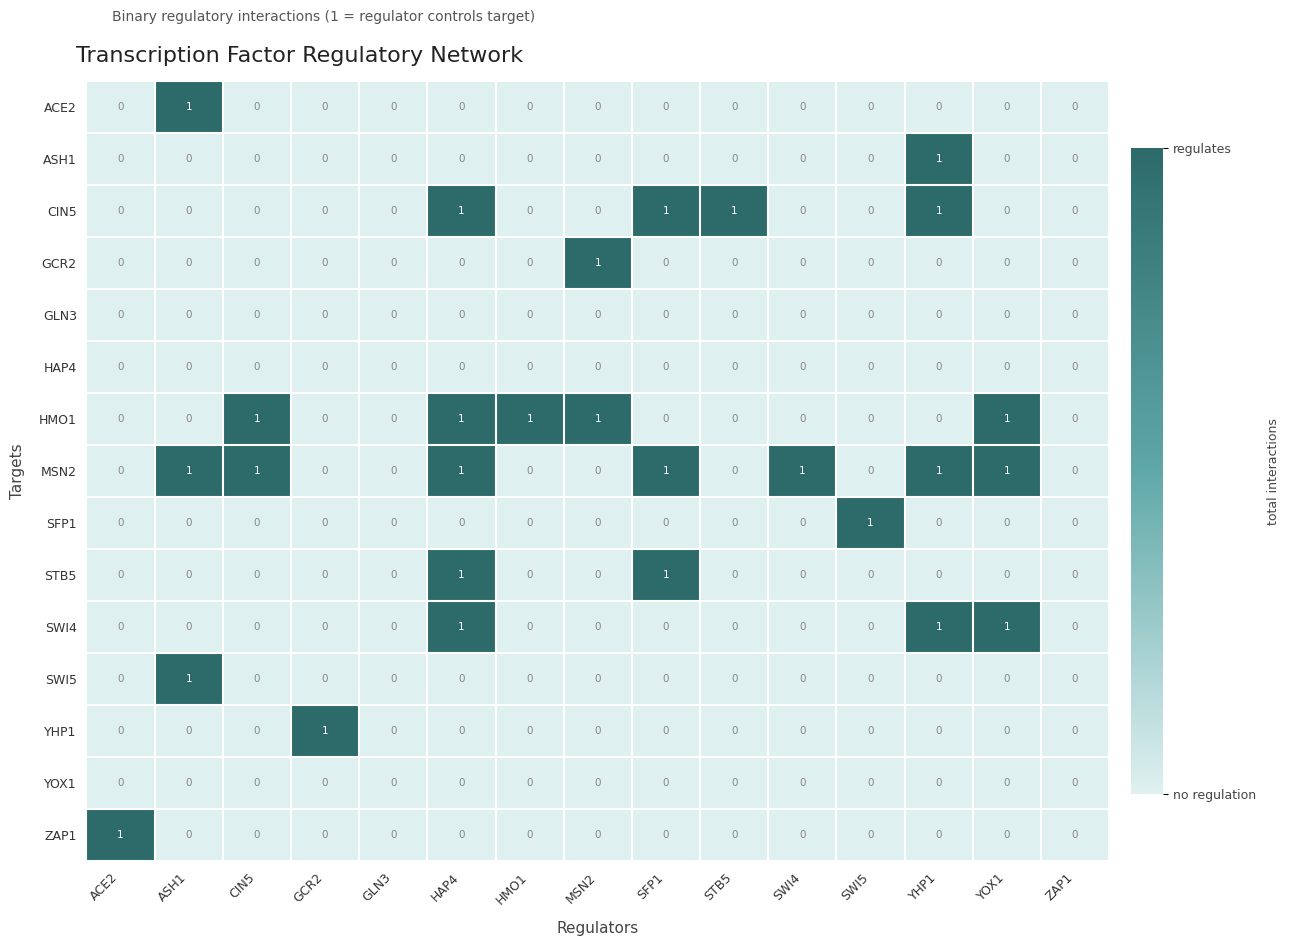

How many data points does each series have?

15